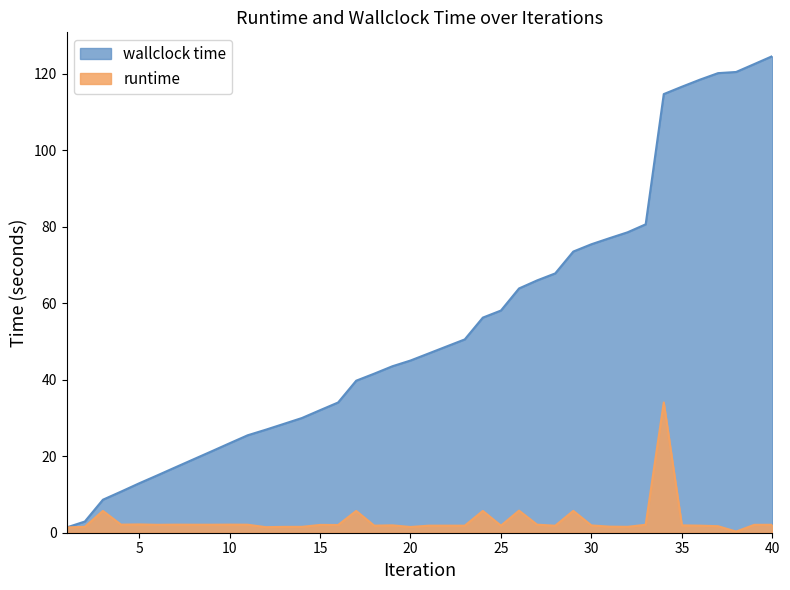

What are all the series names shown in the legend?

runtime, wallclock time